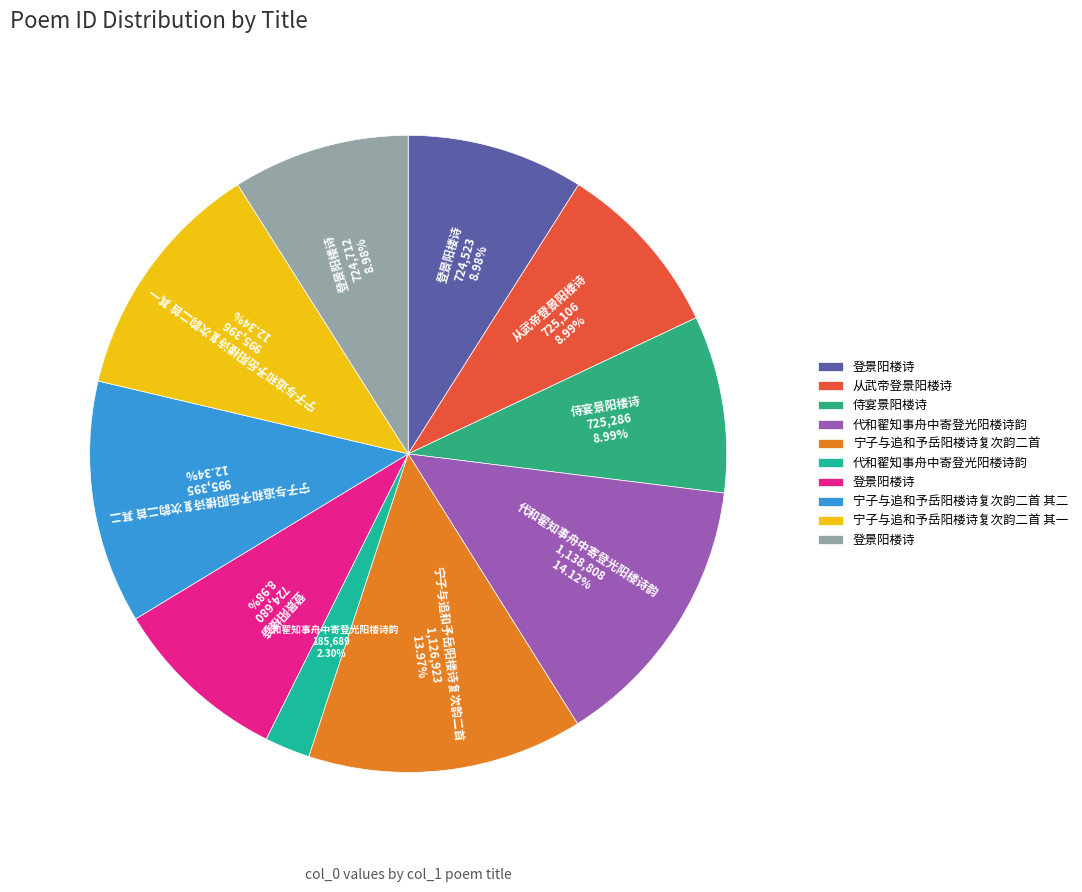

How many slices are in this pie chart?

10